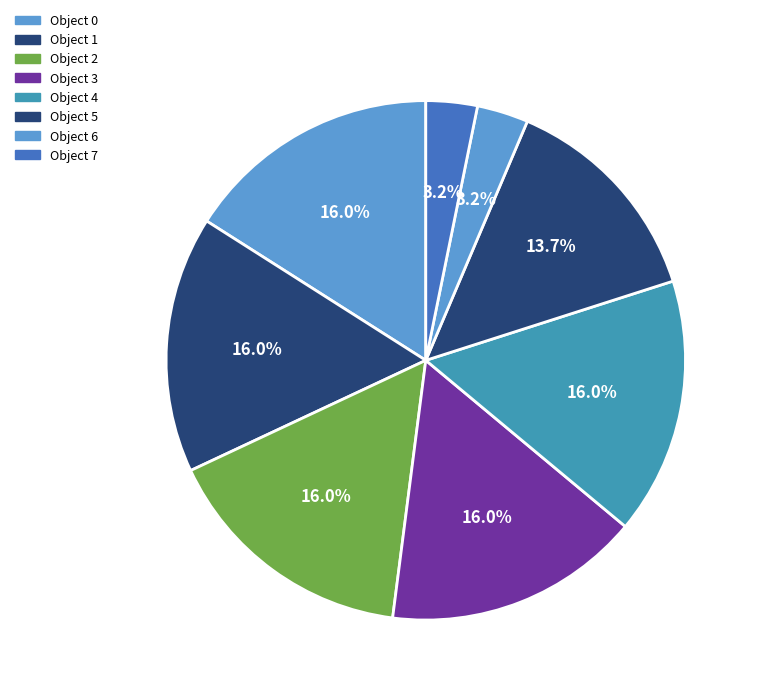

How many slices are in this pie chart?

8